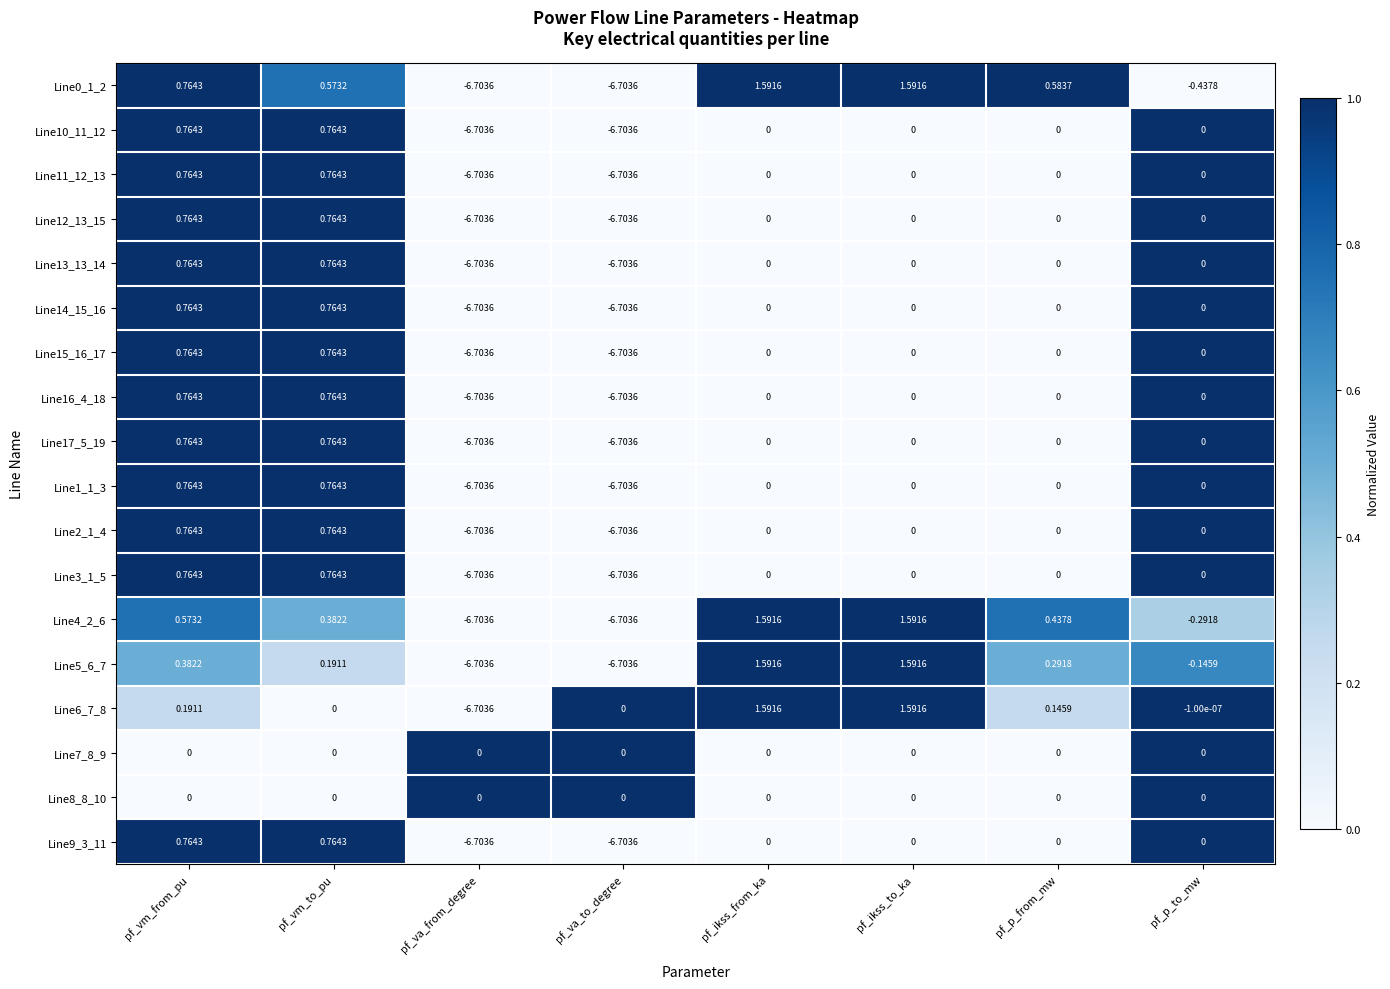

At which label is Line6_7_8 closest to -2?

pf_p_to_mw